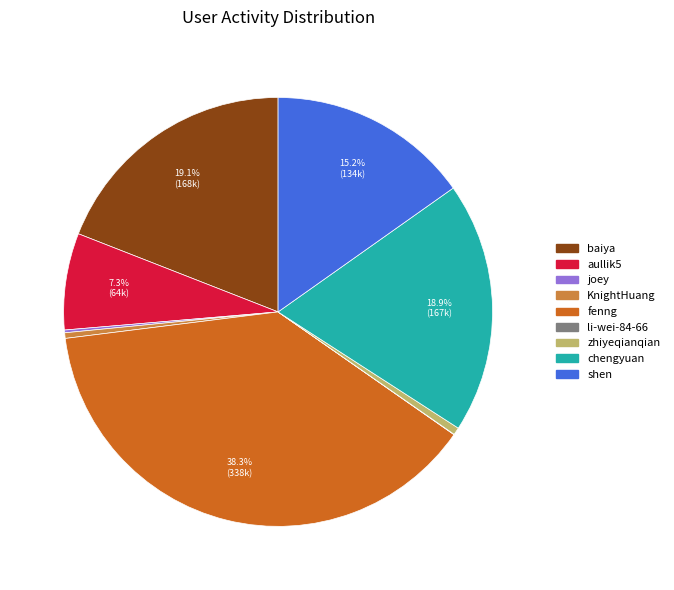

Between baiya and fenng, which is larger?

fenng